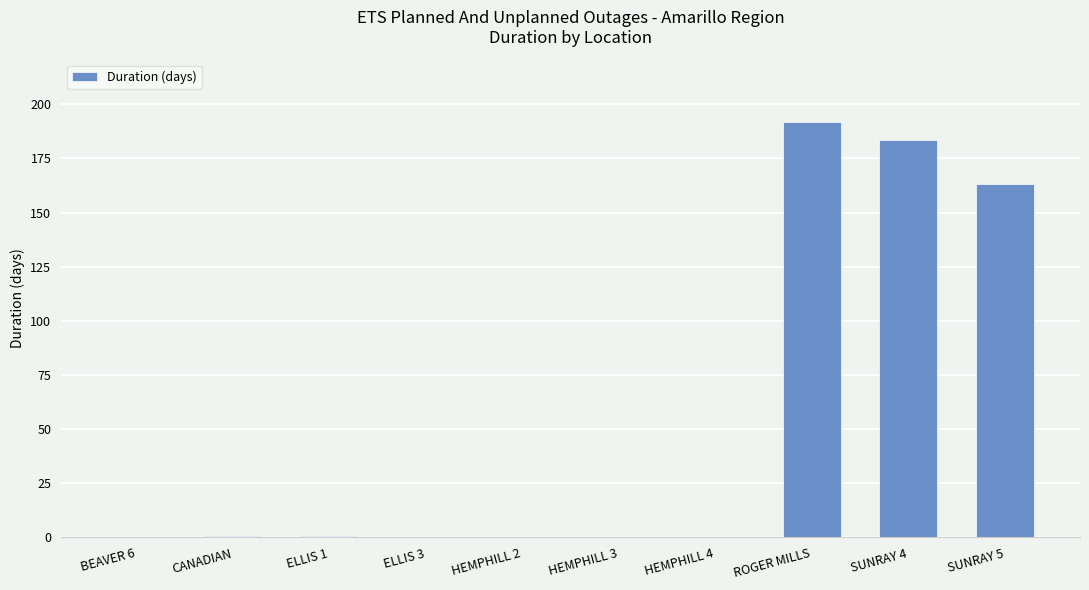

What is the greatest value displayed?

192.0